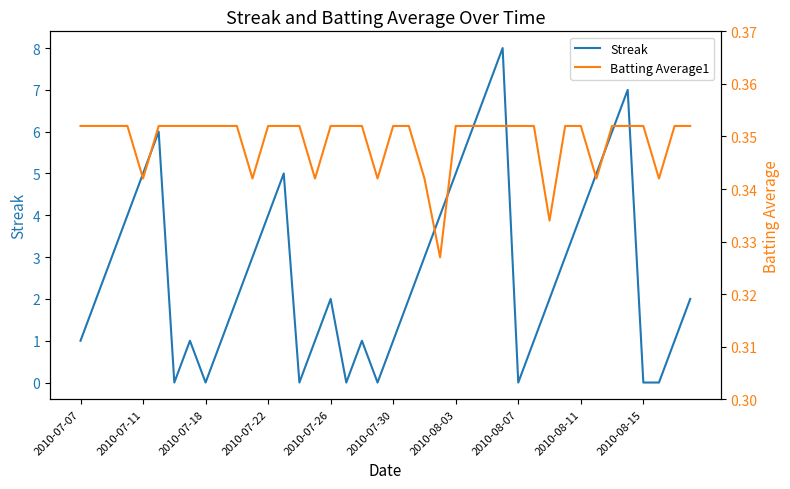

How many interior local valleys does the Batting Average1 series have?

8